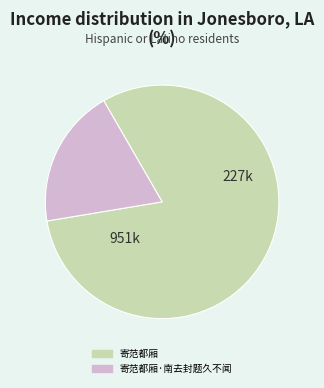

Rank the categories by value from lowest to highest.

寄范都厢·南去封题久不闻, 寄范都厢